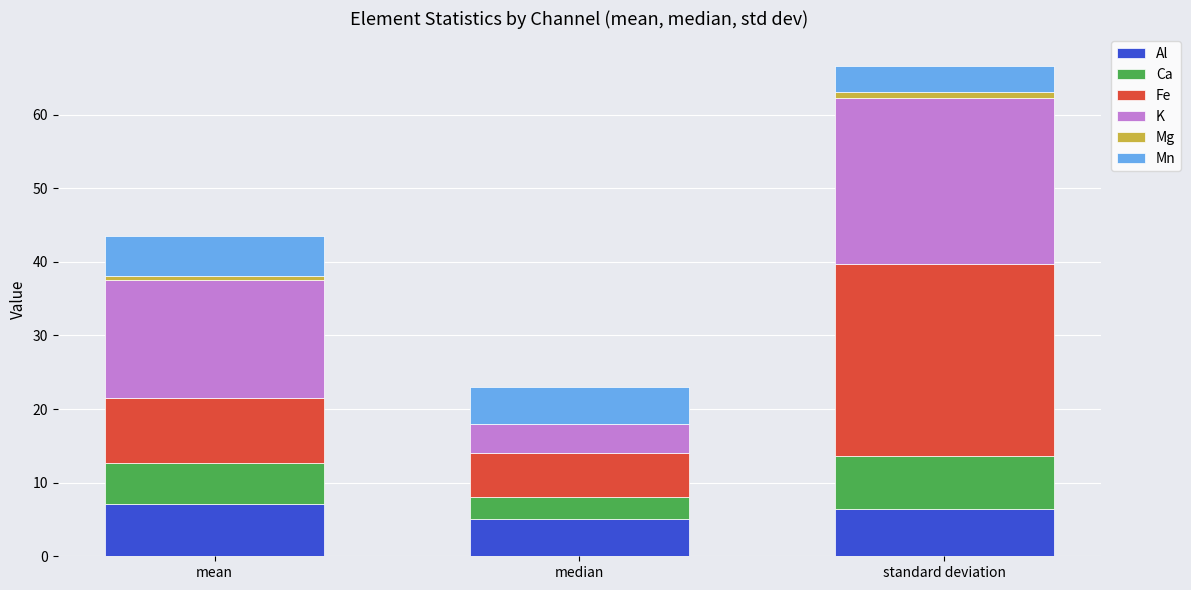

What is the maximum value for Al?

7.1